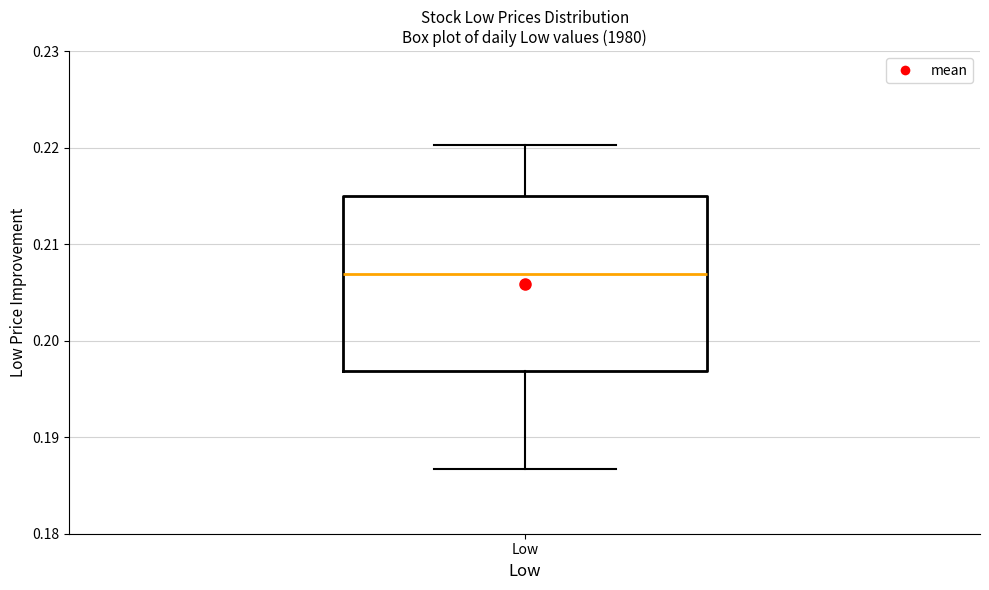

Where does the lower whisker of the box for Low end on the y-axis? The values are not printed on the chart, so give them approximately, as read against the axis.

0.187